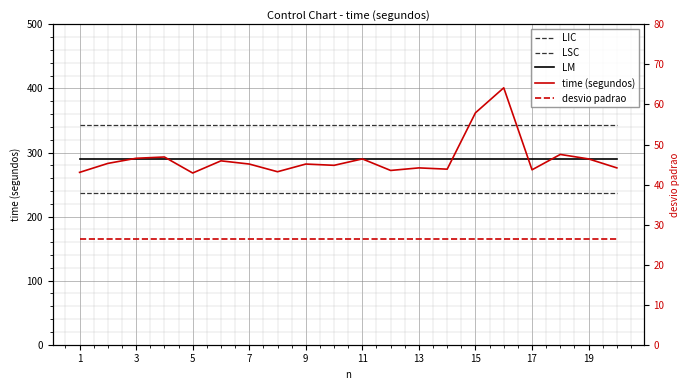

Which series has the widest spread of values?

time (segundos)